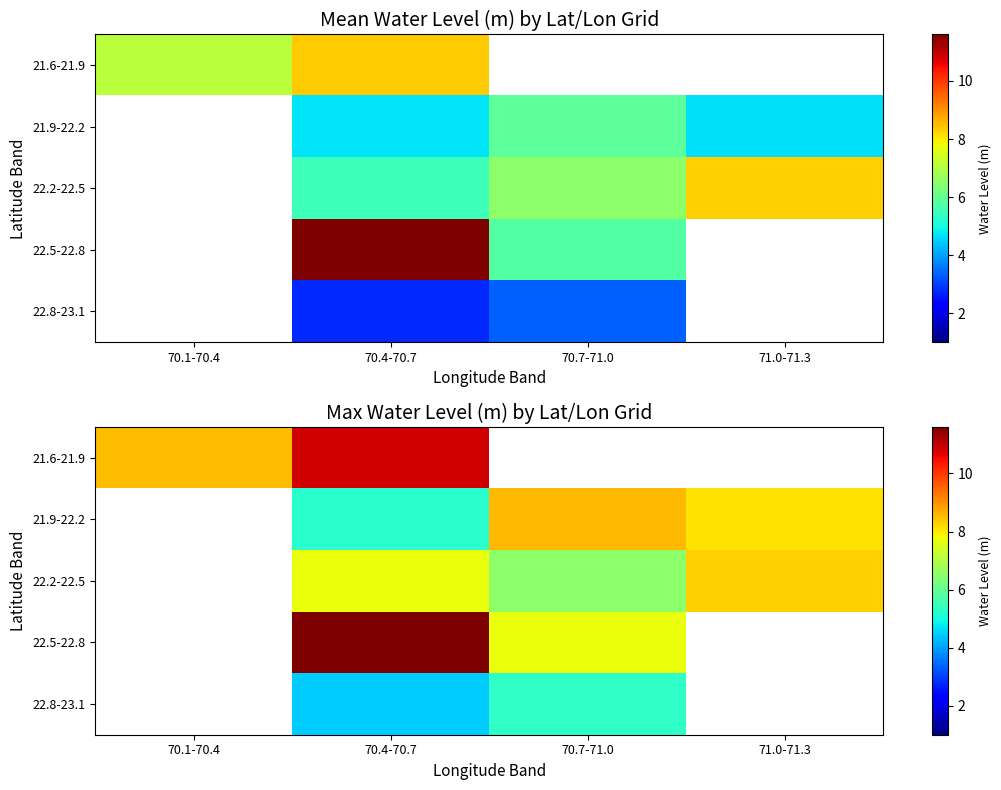

The value of 22.2-22.5 at 71.0-71.3 is 3.0. True or false?

False